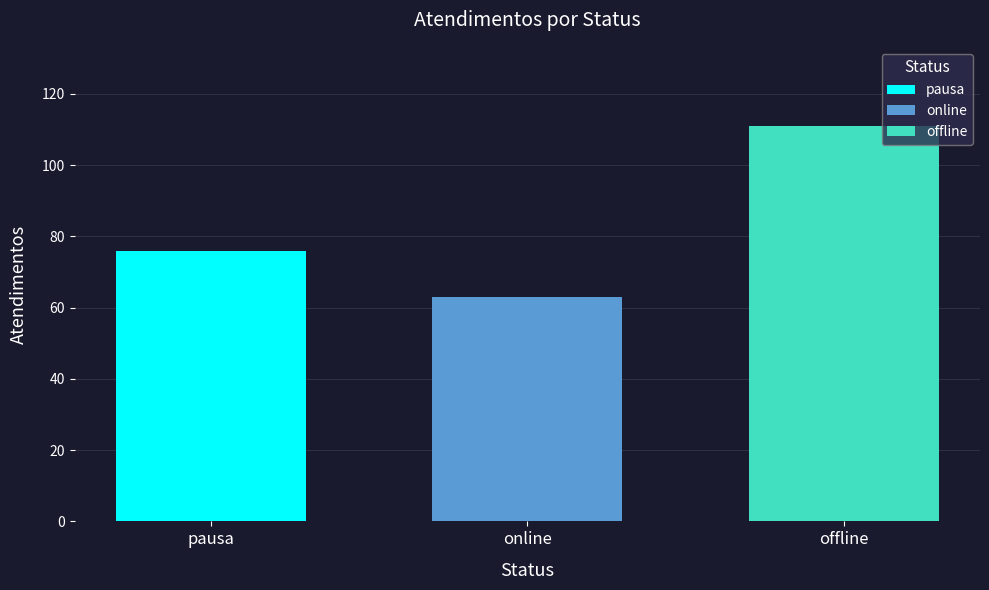

What is the smallest value displayed?

63